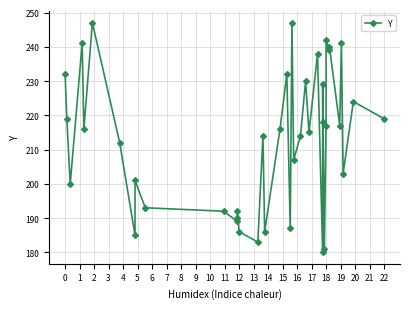

Where is the data nearest to the value 213?

6